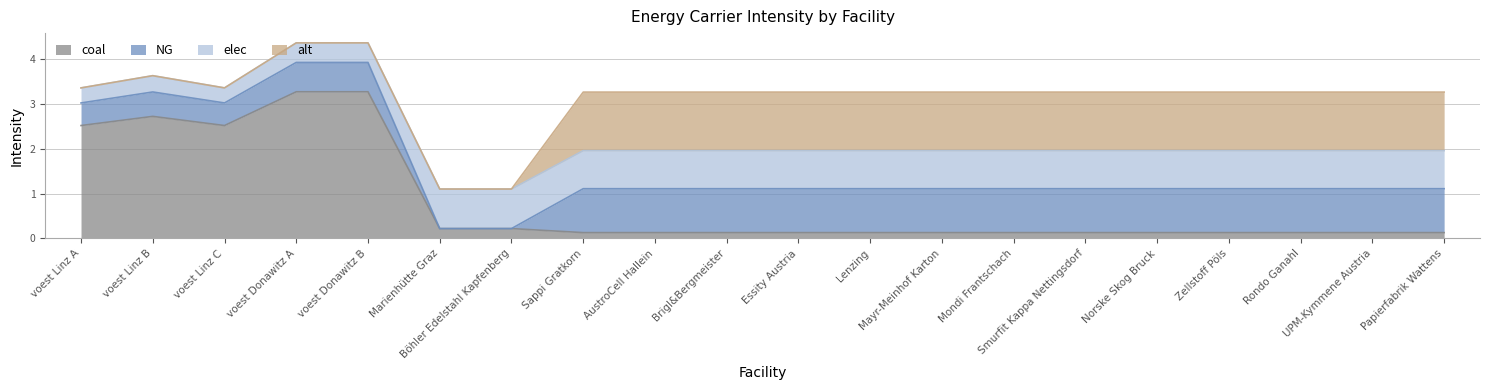

Rank the series by their average value, from lowest to highest.

elec, NG, coal, alt